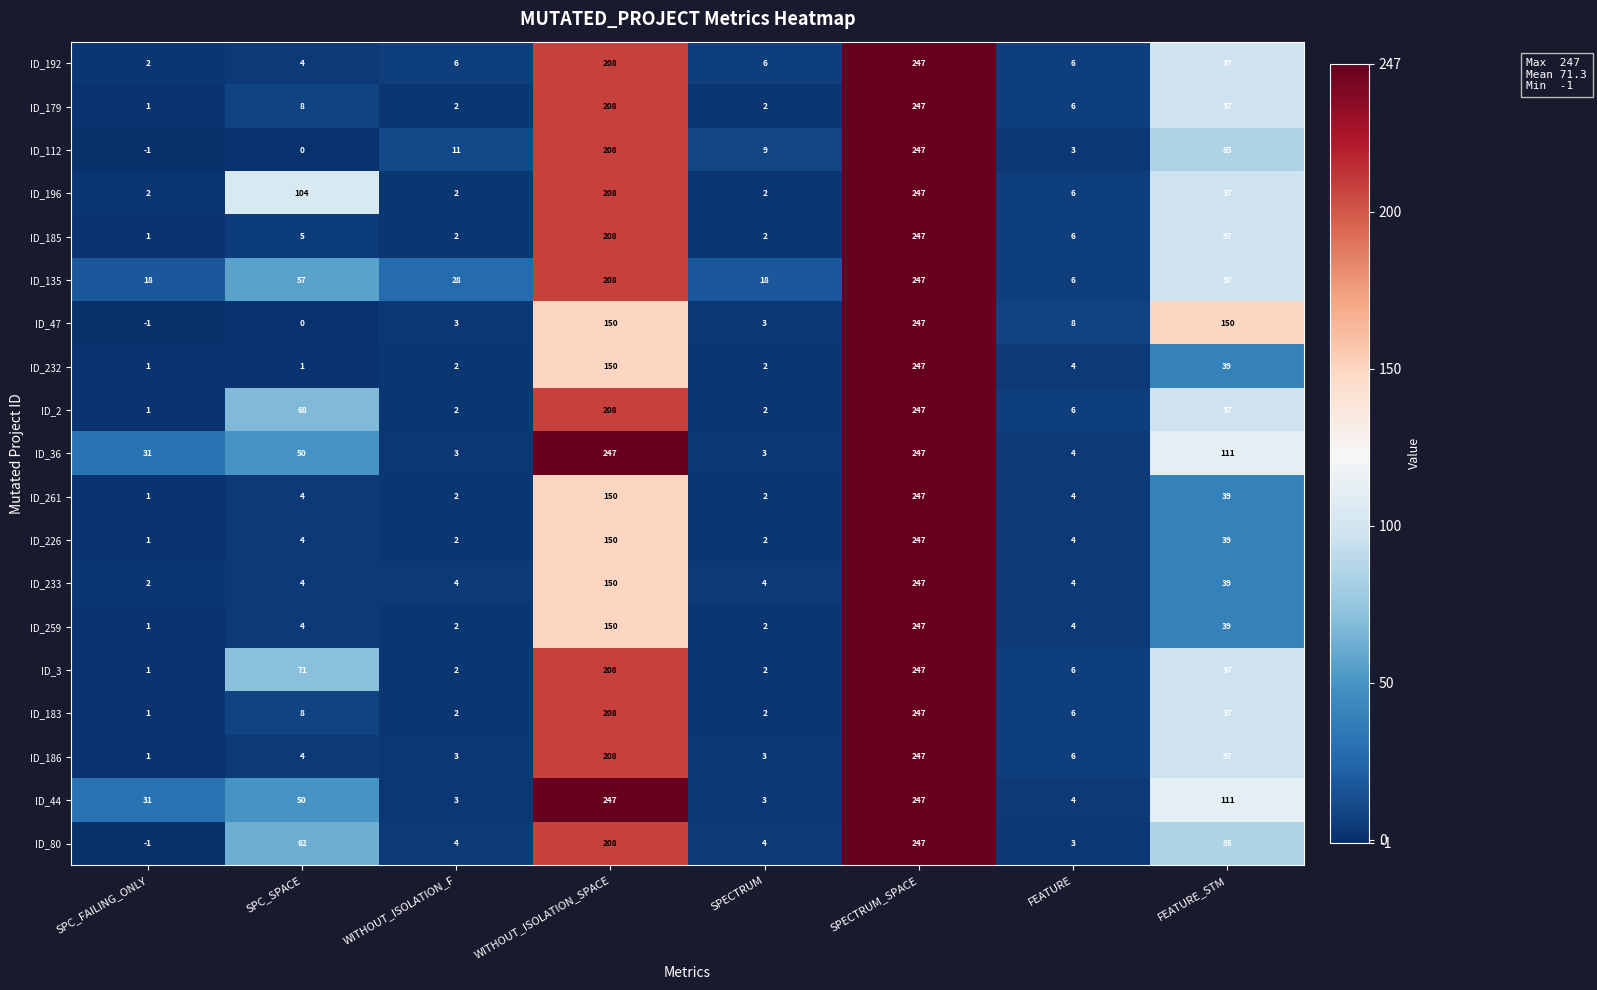

At which category is the sum across all series the highest?

SPECTRUM_SPACE